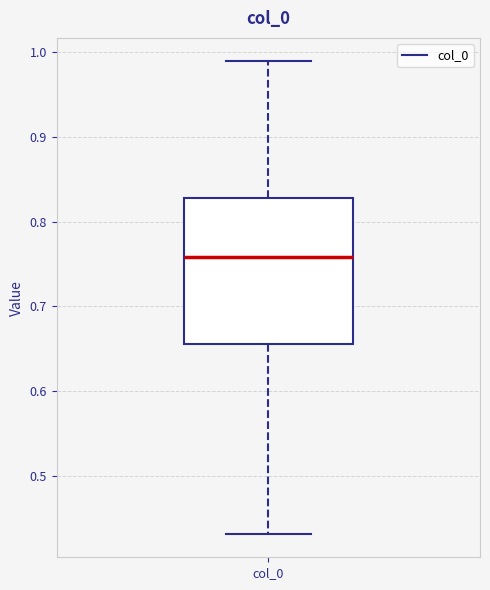

Transcribe this box plot: give where the median line is, the range the box spans, and where the two whiskers end, as read against the y-axis. The values are not printed on the chart, so give them approximately, as read against the axis.

median 0.76, box 0.66 to 0.83, whiskers 0.43 to 0.99